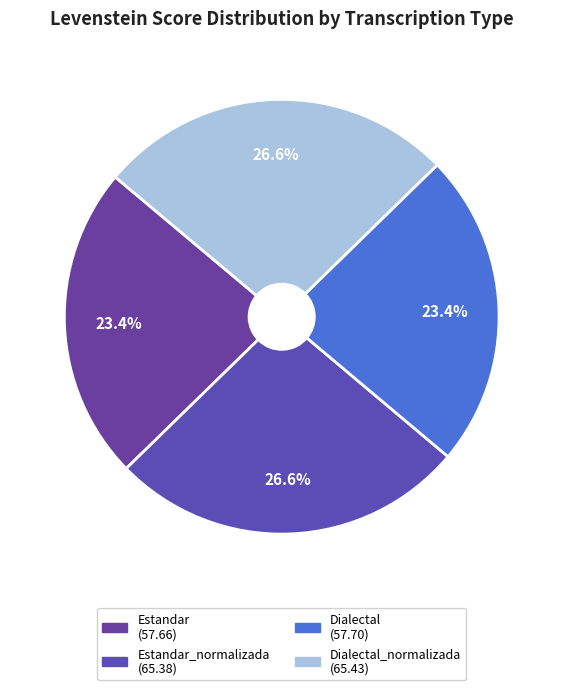

What is the largest slice in the pie chart?

Dialectal_normalizada